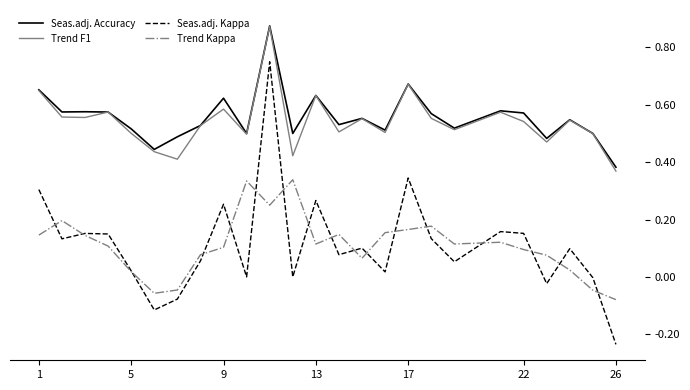

Which series has the largest range (max minus min)?

Seas.adj. Kappa